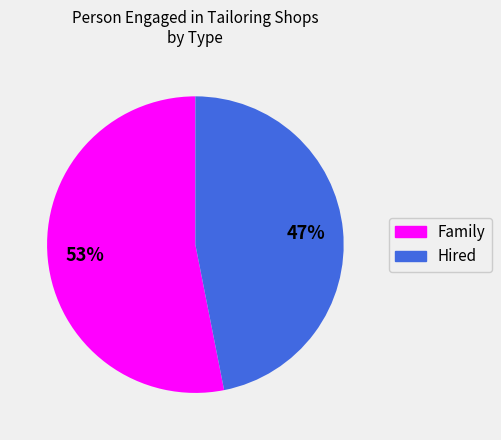

Between Family and Hired, which is larger?

Family